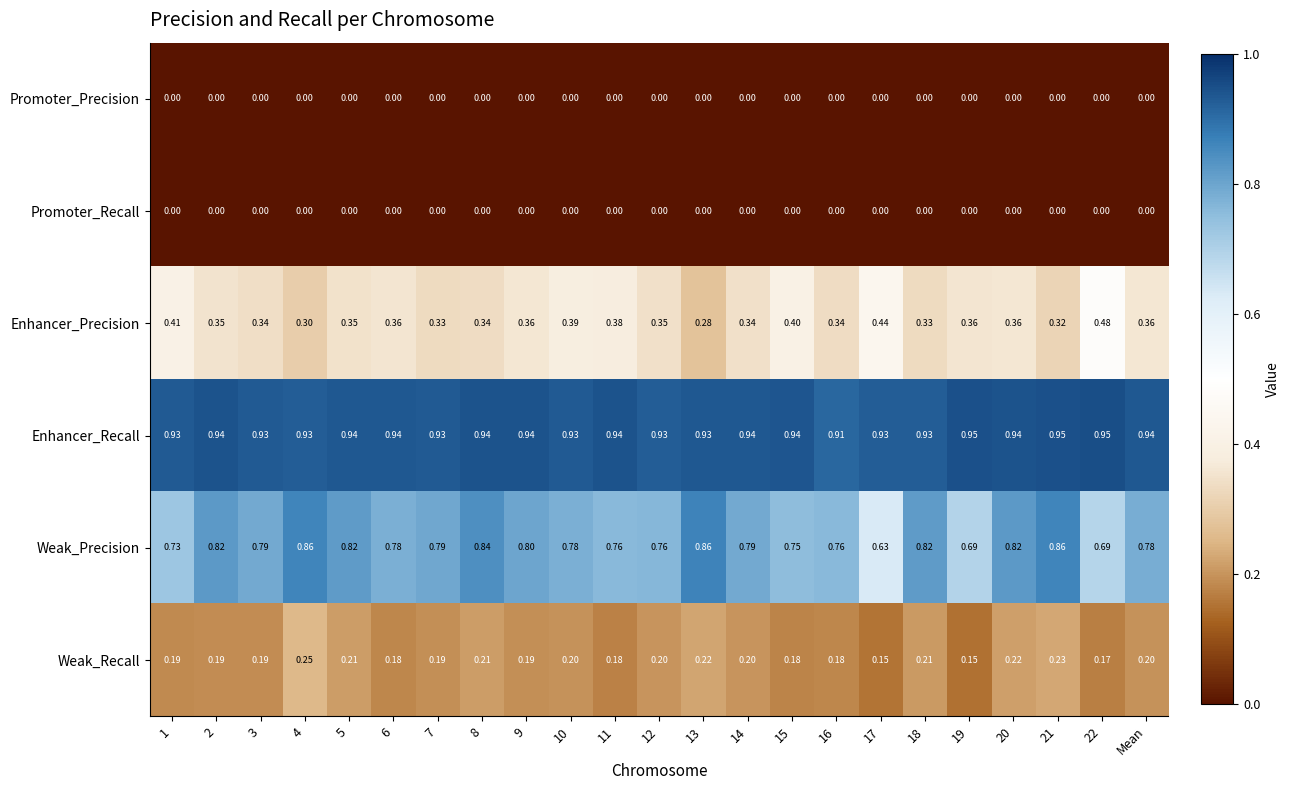

Which series has the largest range (max minus min)?

Weak_Precision